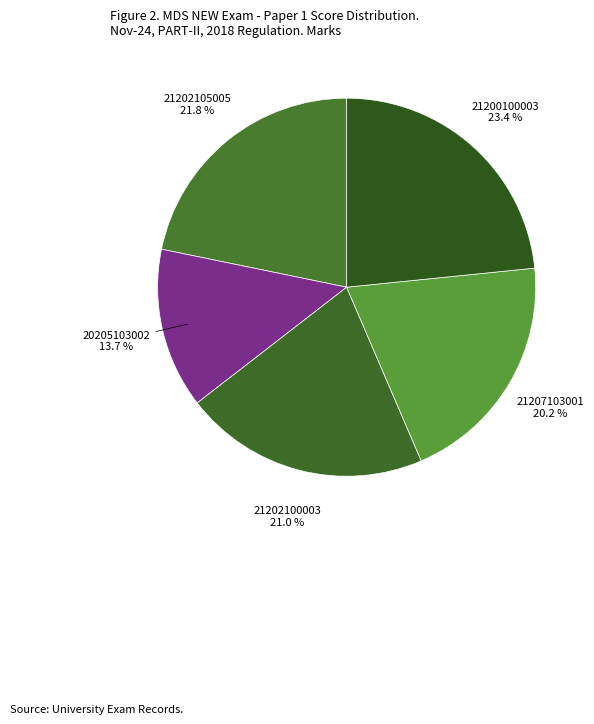

Which has a higher value, 21202100003 or 21207103001?

21202100003